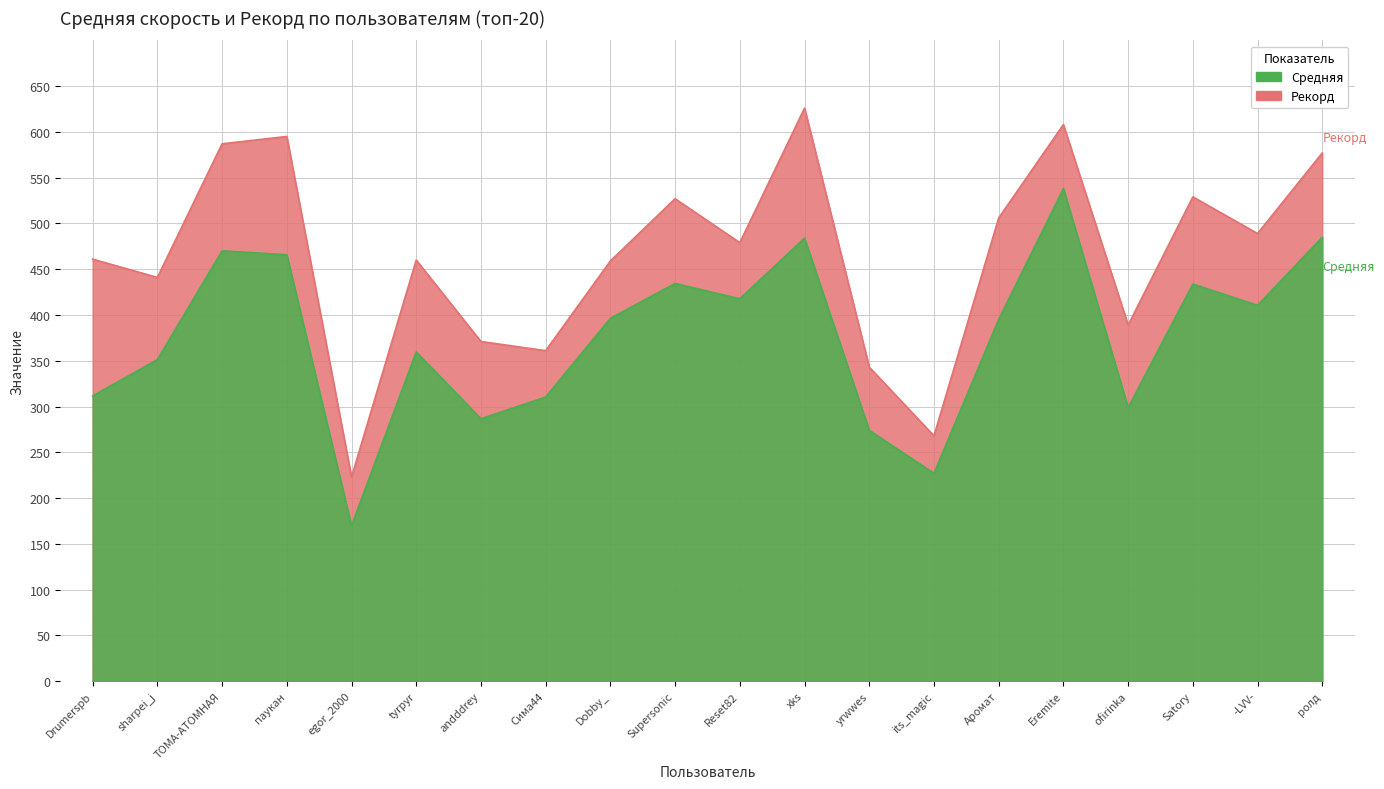

Does the chart have visible grid lines?

Yes